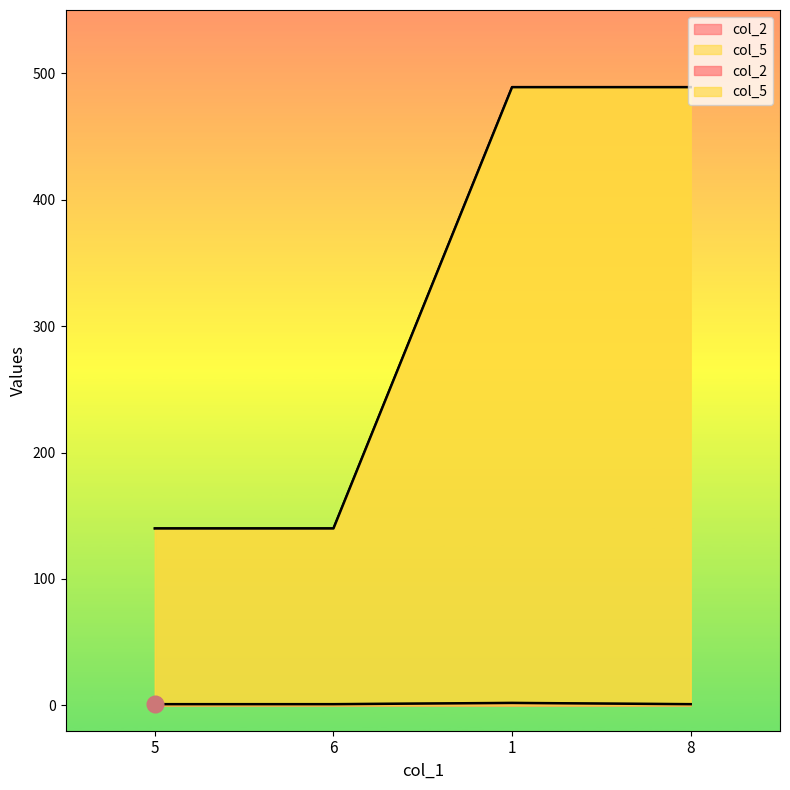

Reading left to right, what are all the values shown in this chart?

col_2: 1	1	2	1
col_5: 140	140	489	489